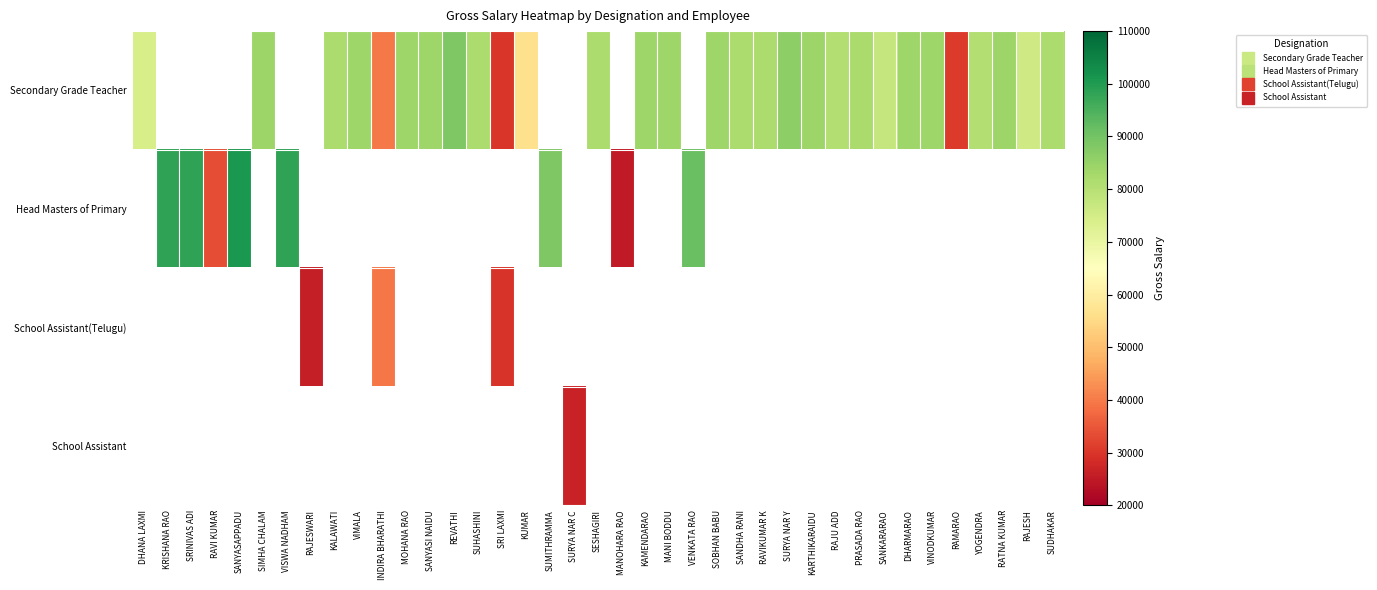

Which category has the highest value in the Secondary Grade Teacher series?

REVATHI